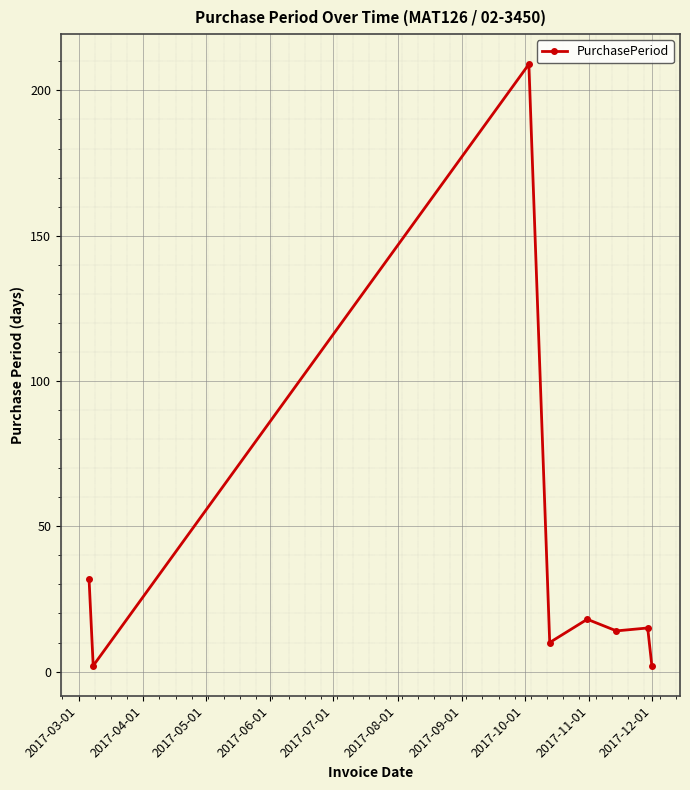

Count the number of categories in the chart.

8